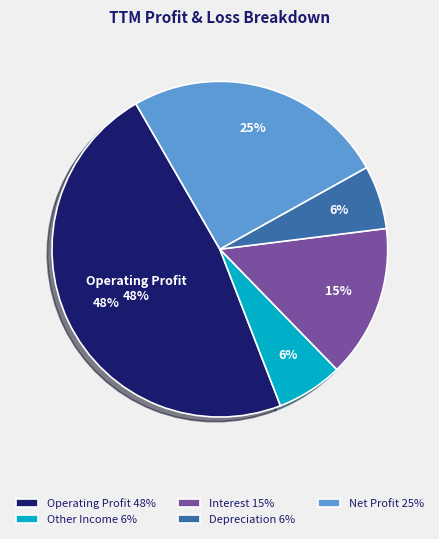

True or false: Net Profit accounts for 25% of the total.

True